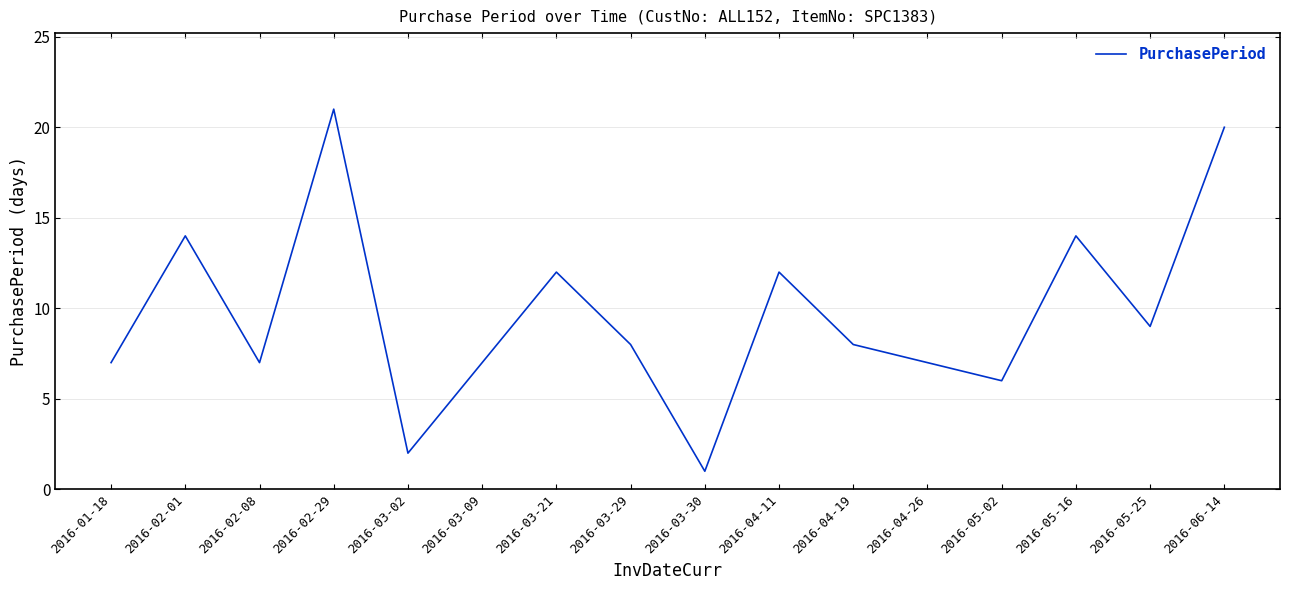

How many series are shown in this chart?

1